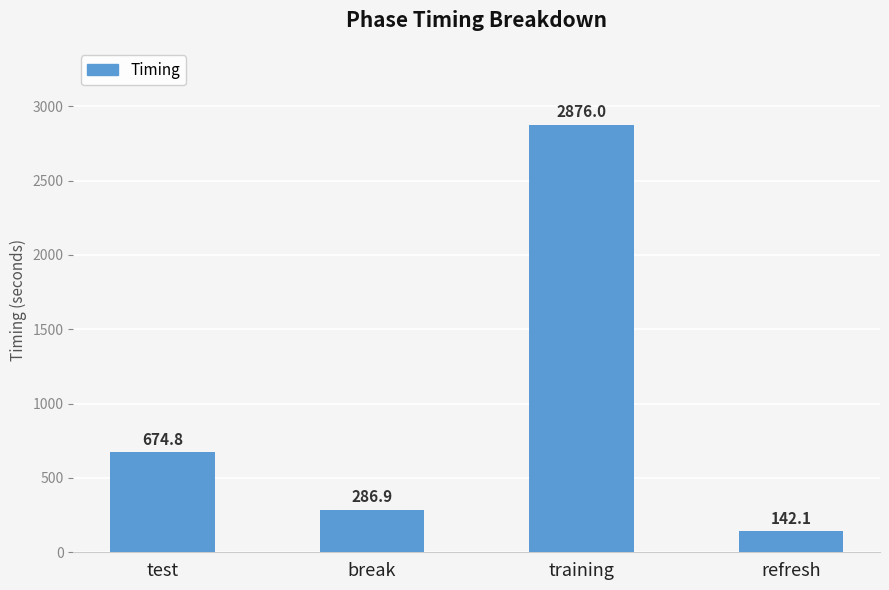

The chart shows a value of 438.7 at break. True or false?

False